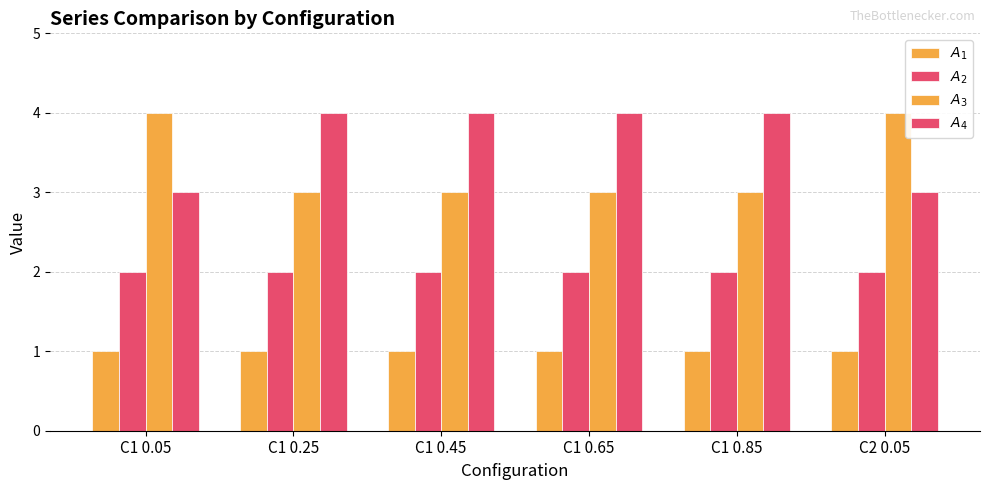

Rank the series by their maximum value, from highest to lowest.

$A_{3}$, $A_{4}$, $A_{2}$, $A_{1}$